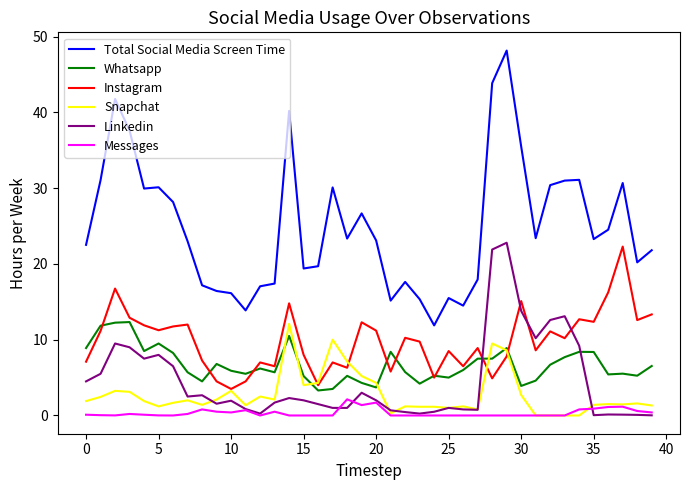

Count the number of categories in the chart.

40